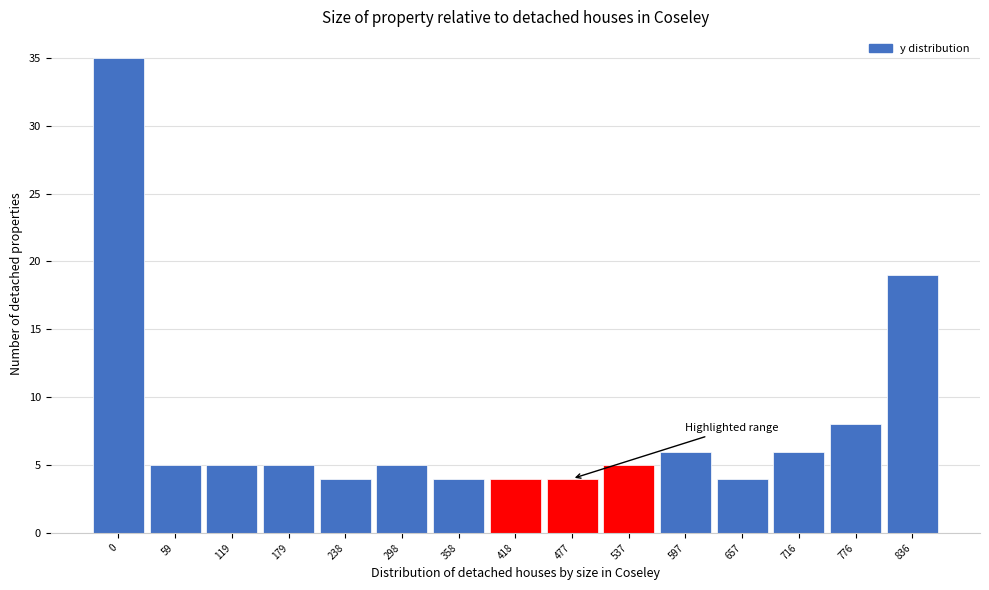

Reading left to right, what are all the values shown in this chart?

35	5	5	5	4	5	4	4	4	5	6	4	6	8	19